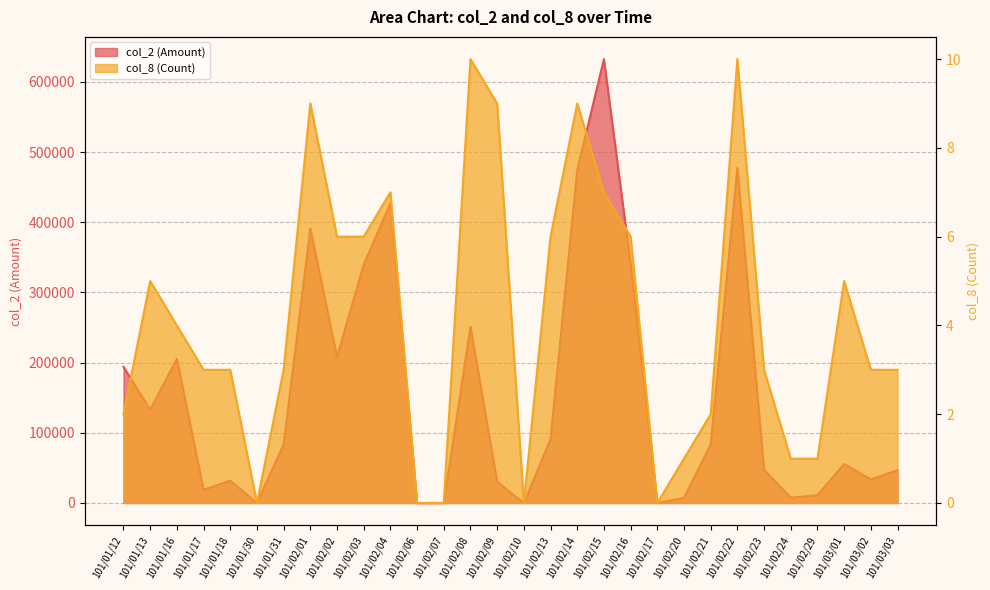

Reading right to left, list all the values displayed in this chart.

col_2 (Amount): 46800	33600	55600	11200	7650	47400	477550	83500	7200	0	340660	632390	474240	91110	0	30260	251110	0	0	427060	339660	208000	391000	83400	0	32010	18840	205330	132780	193970
col_8 (Count): 3	3	5	1	1	3	10	2	1	0	6	7	9	6	0	9	10	0	0	7	6	6	9	3	0	3	3	4	5	2